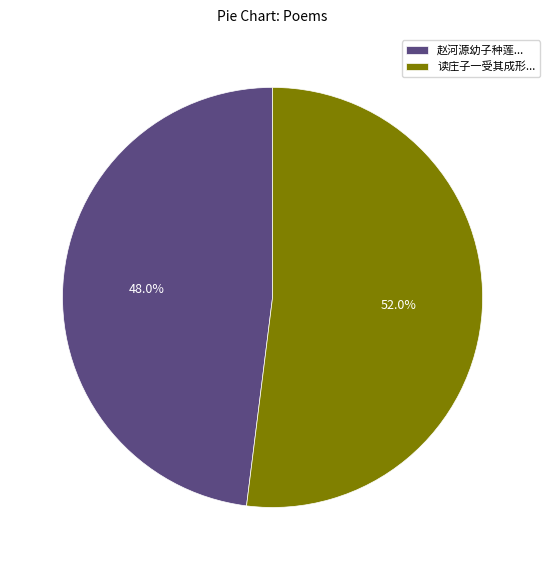

Is the sum of 赵河源幼子种莲... and 读庄子一受其成形... greater than half?

Yes